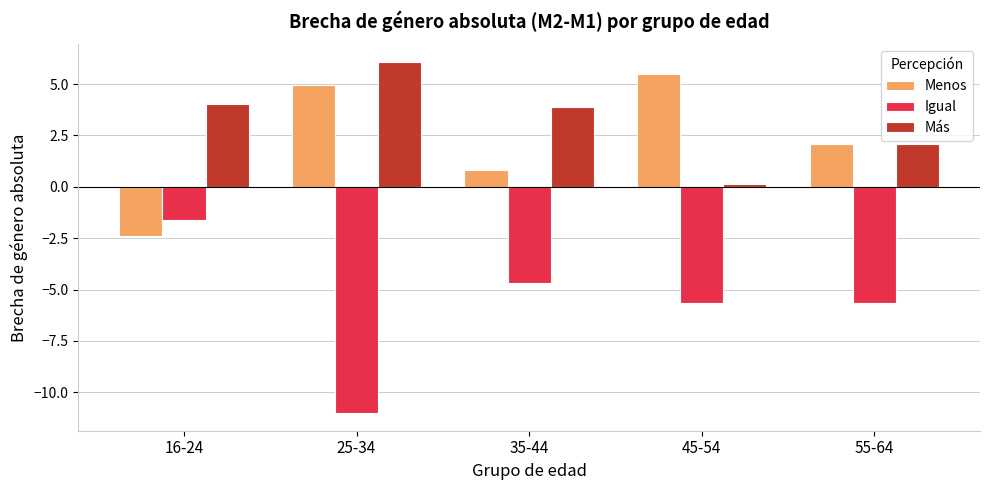

What is the difference between the Más values at 45-54 and 16-24?

3.9